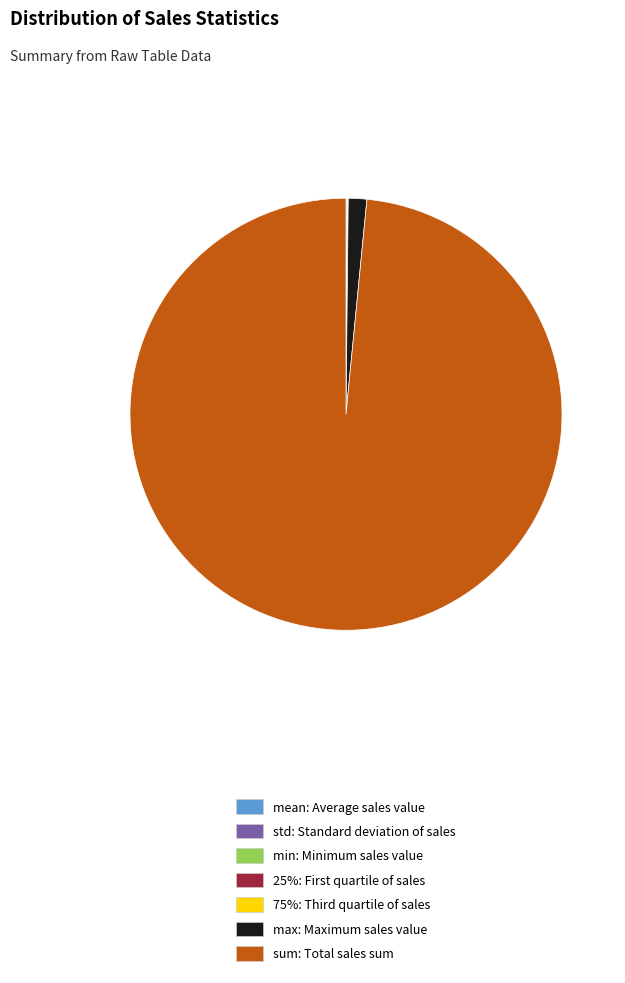

Which slice is the largest?

sum: Total sales sum